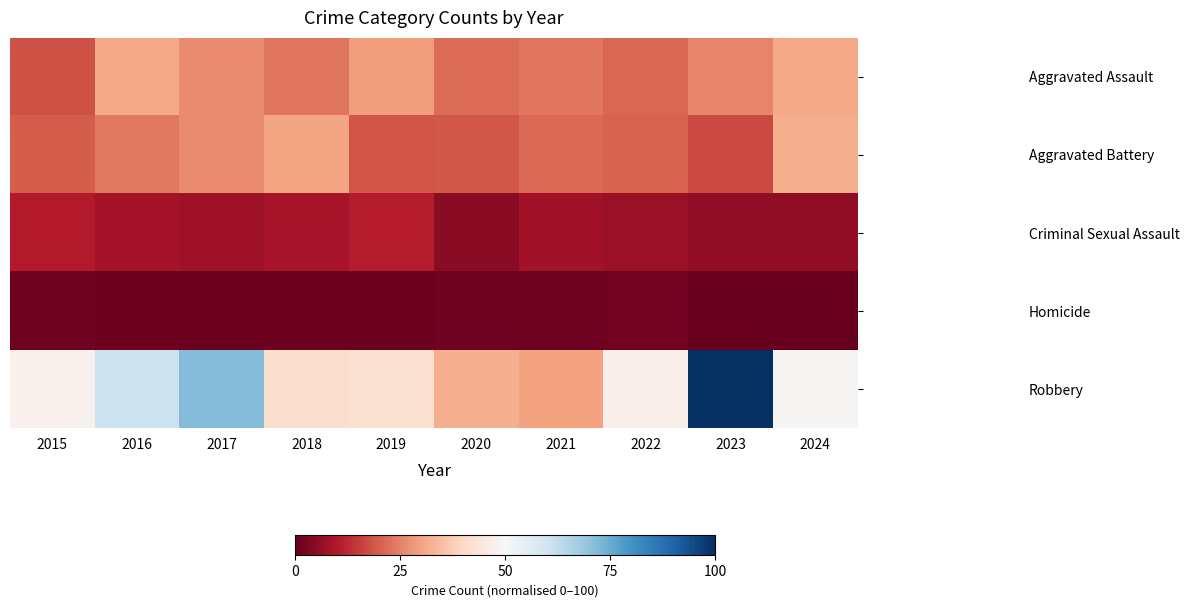

Reading left to right, what are all the values shown in this chart?

Aggravated Assault: 2015=18.2	2016=31.2	2017=26.5	2018=23.3	2019=29.2	2020=22.1	2021=23.3	2022=21.3	2023=25.7	2024=31.2
Aggravated Battery: 2015=19.8	2016=23.7	2017=26.5	2018=30.4	2019=18.6	2020=19.0	2021=21.7	2022=20.6	2023=17.0	2024=32.0
Criminal Sexual Assault: 2015=10.3	2016=8.3	2017=7.5	2018=8.7	2019=10.7	2020=4.7	2021=7.9	2022=6.7	2023=5.5	2024=5.5
Homicide: 2015=1.2	2016=0.8	2017=0.8	2018=0.8	2019=0.8	2020=1.2	2021=1.2	2022=1.6	2023=0.0	2024=0.0
Robbery: 2015=47.8	2016=60.9	2017=71.5	2018=41.1	2019=42.3	2020=32.0	2021=30.0	2022=47.4	2023=100.0	2024=49.4